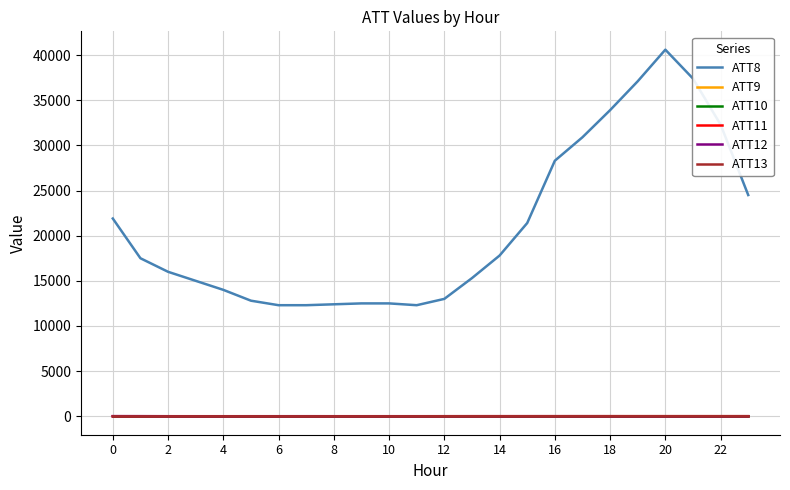

What is the average value of the ATT12 series?

3.7